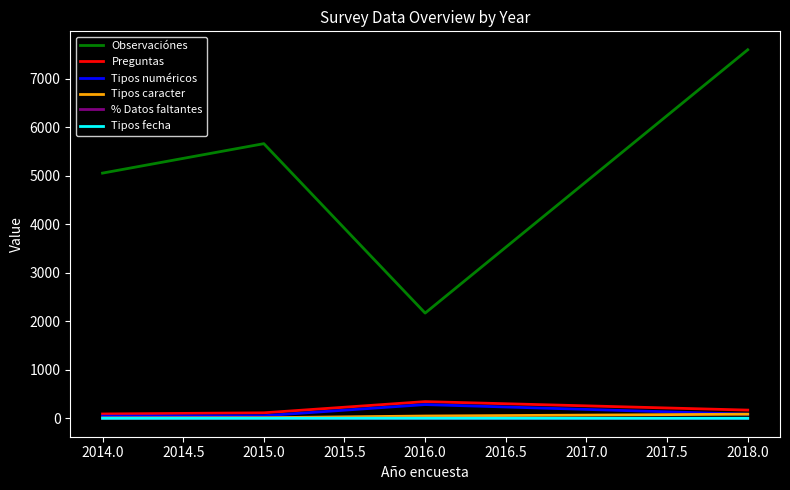

At which category is the sum across all series the highest?

2018.0